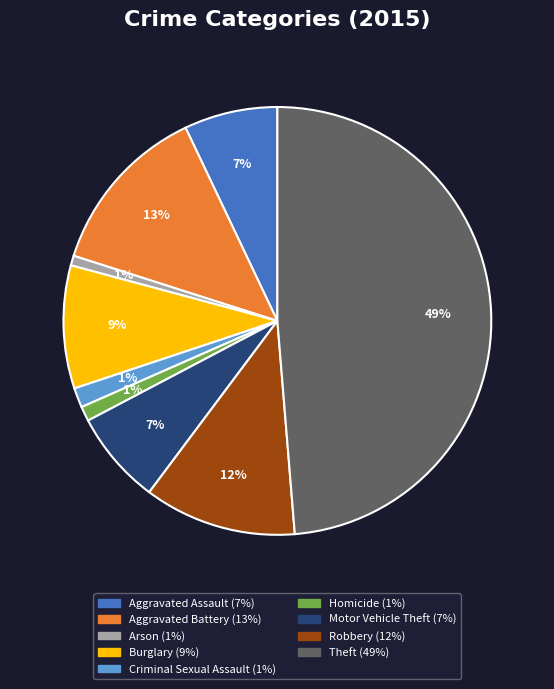

To the nearest percent, what is the combined percentage of Robbery and Homicide?

13%